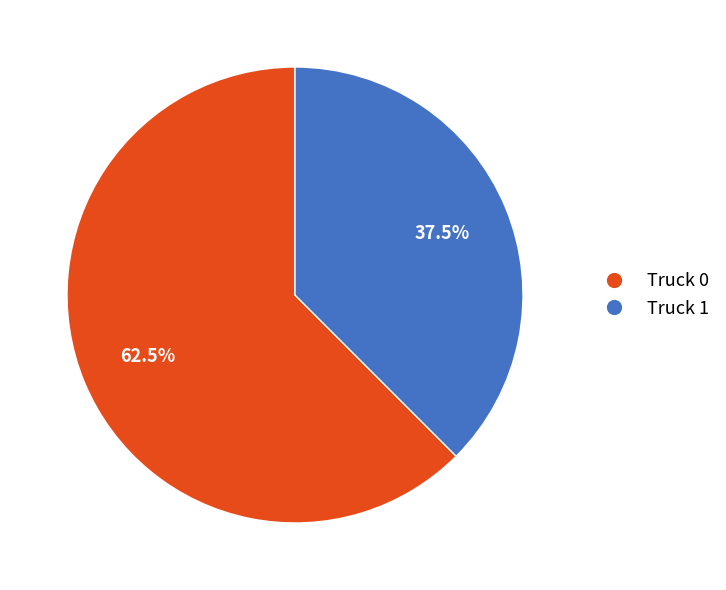

To the nearest percent, what is the combined percentage of Truck 1 and Truck 0?

100%